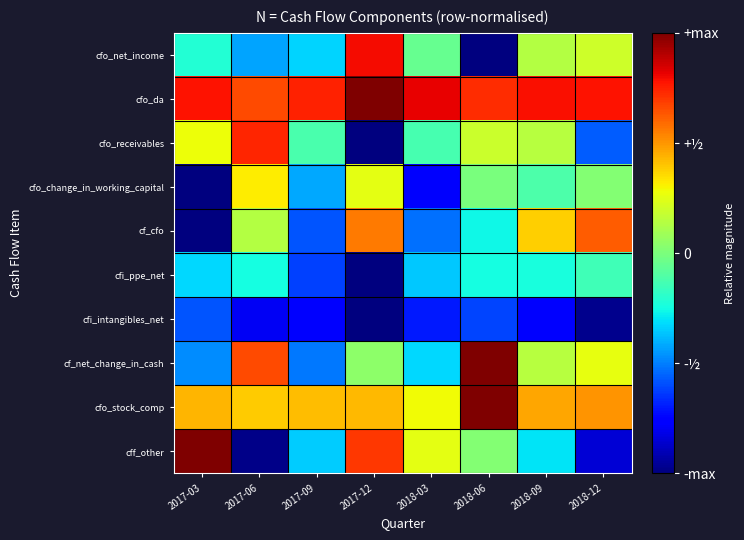

Which label corresponds to the smallest value in the chart?

2018-06